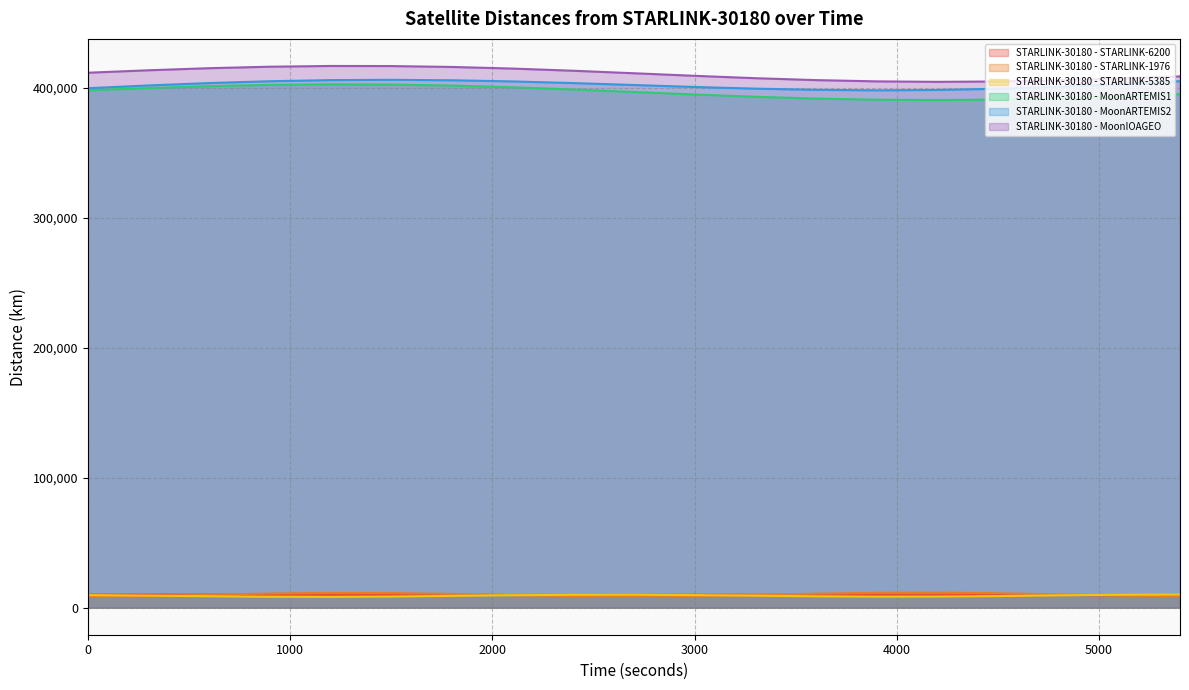

What value does the STARLINK-30180 - STARLINK-1976 series have at 300?

8887.5